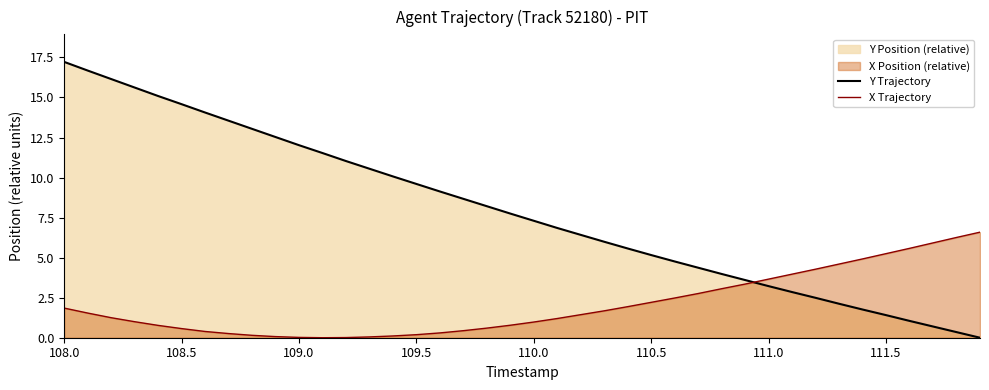

What is the highest value of the X Trajectory series?

6.6